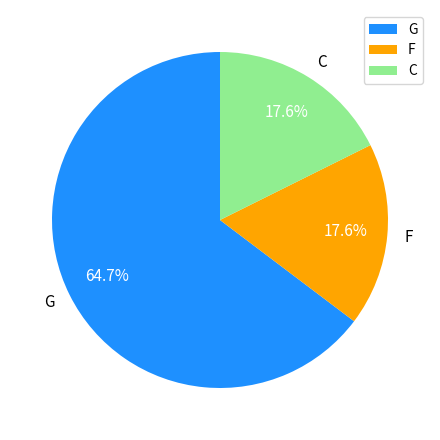

The G slice represents 65% of the pie. True or false?

True